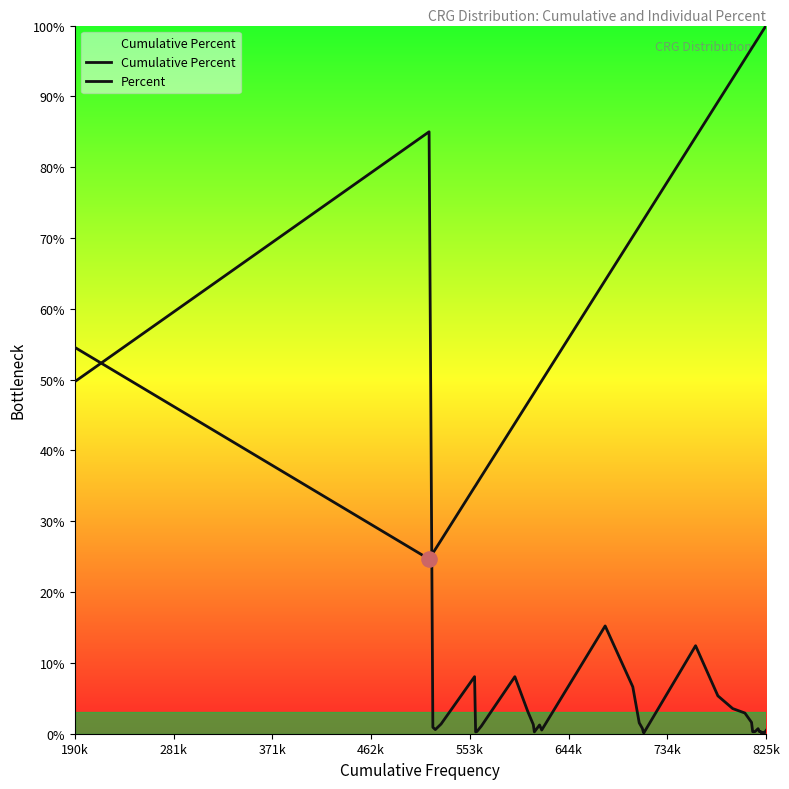

At how many categories does at least one series exceed 3?

40